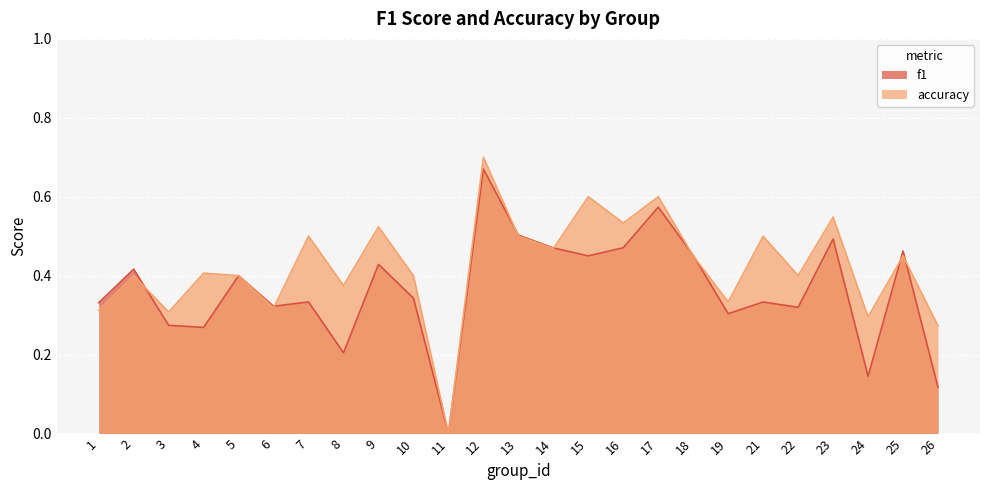

Is the value of f1 at 8 greater than the value of accuracy at 6?

No